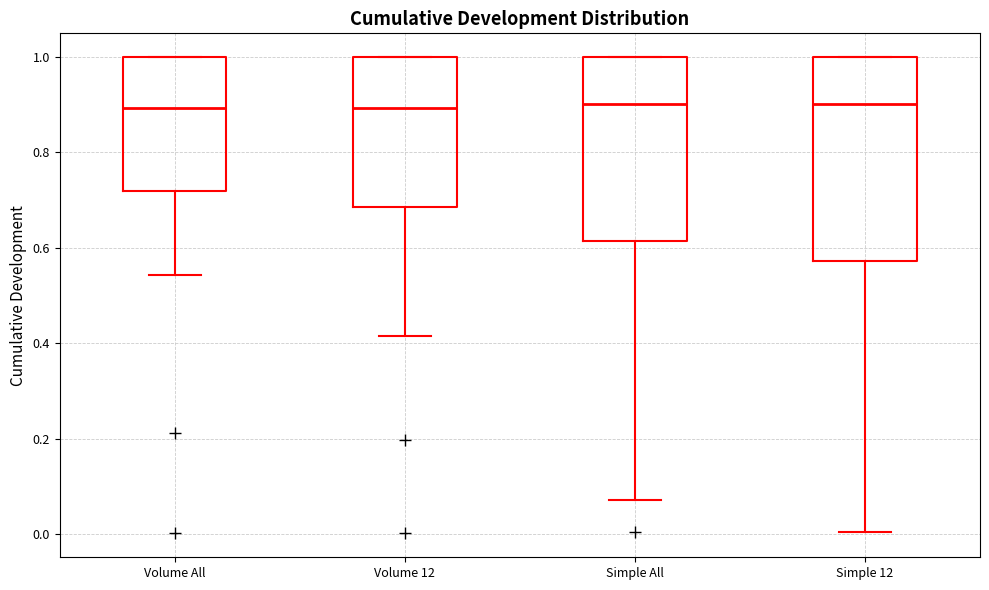

Reading left to right, transcribe this box plot: for each box, give where its median line is, the range the box spans, and where its two whiskers end, as read against the y-axis. The values are not printed on the chart, so give them approximately, as read against the axis.

Volume All: median 0.90, box 0.72 to 1.00, whiskers 0.54 to 1.00
Volume 12: median 0.90, box 0.68 to 1.00, whiskers 0.42 to 1.00
Simple All: median 0.90, box 0.62 to 1.00, whiskers 0.08 to 1.00
Simple 12: median 0.90, box 0.58 to 1.00, whiskers 0.00 to 1.00